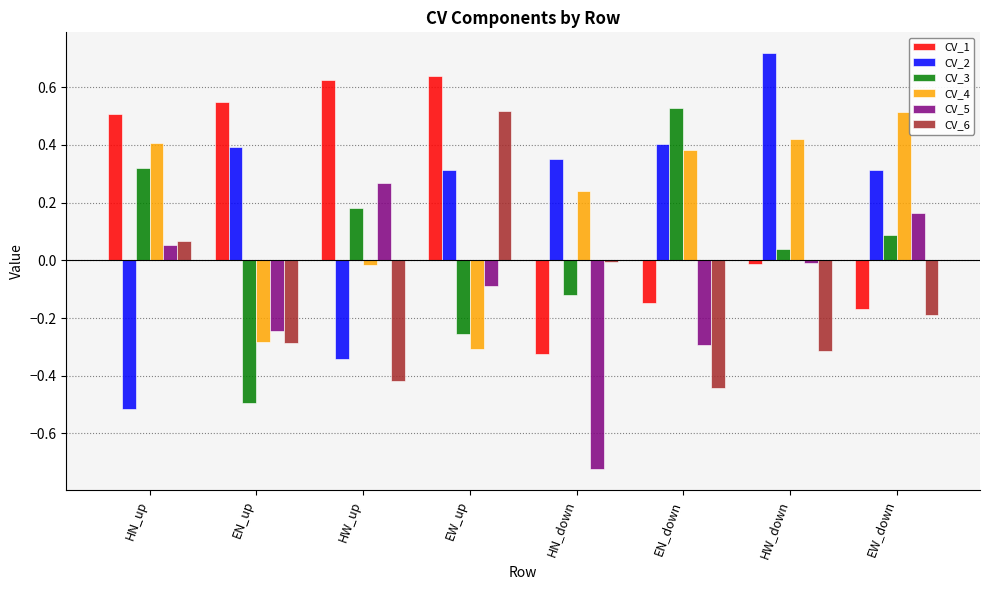

At which label does CV_6 reach its peak?

EW_up